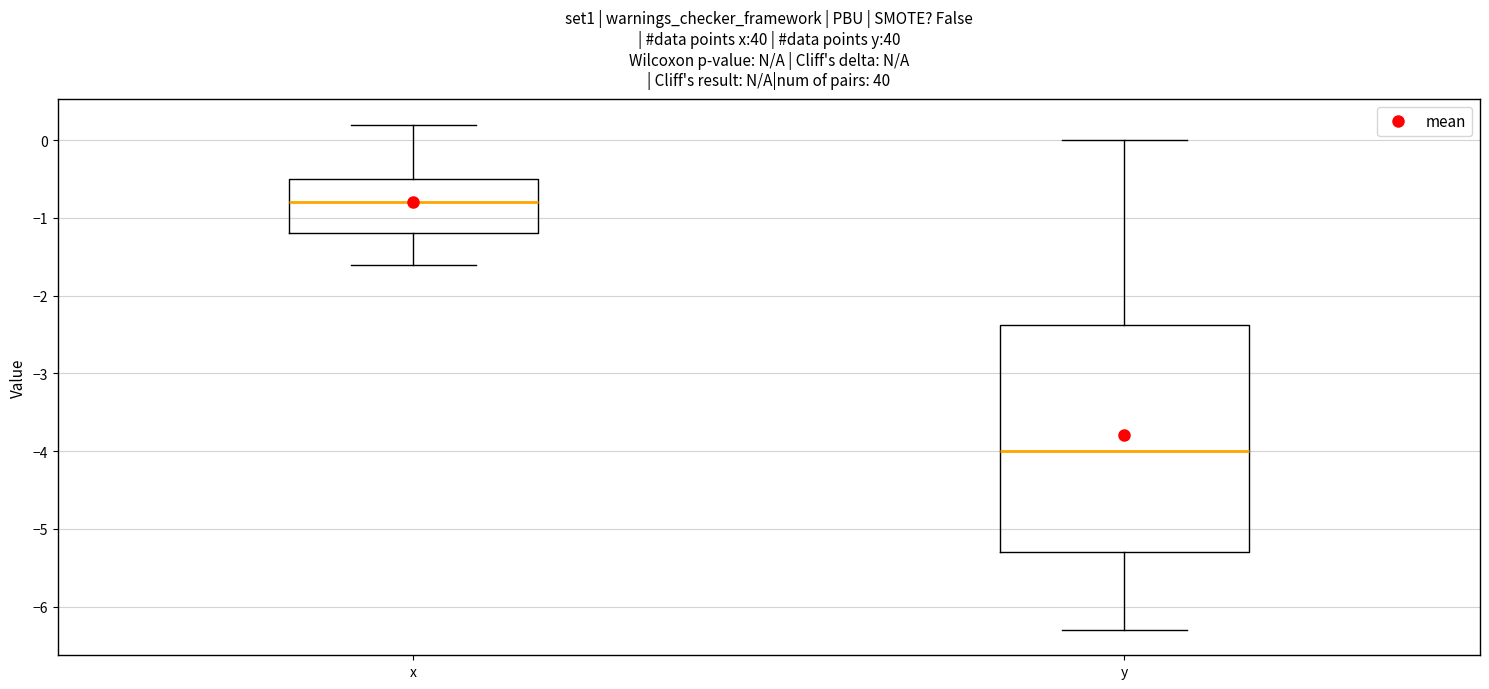

Which box's median line is the highest?

x